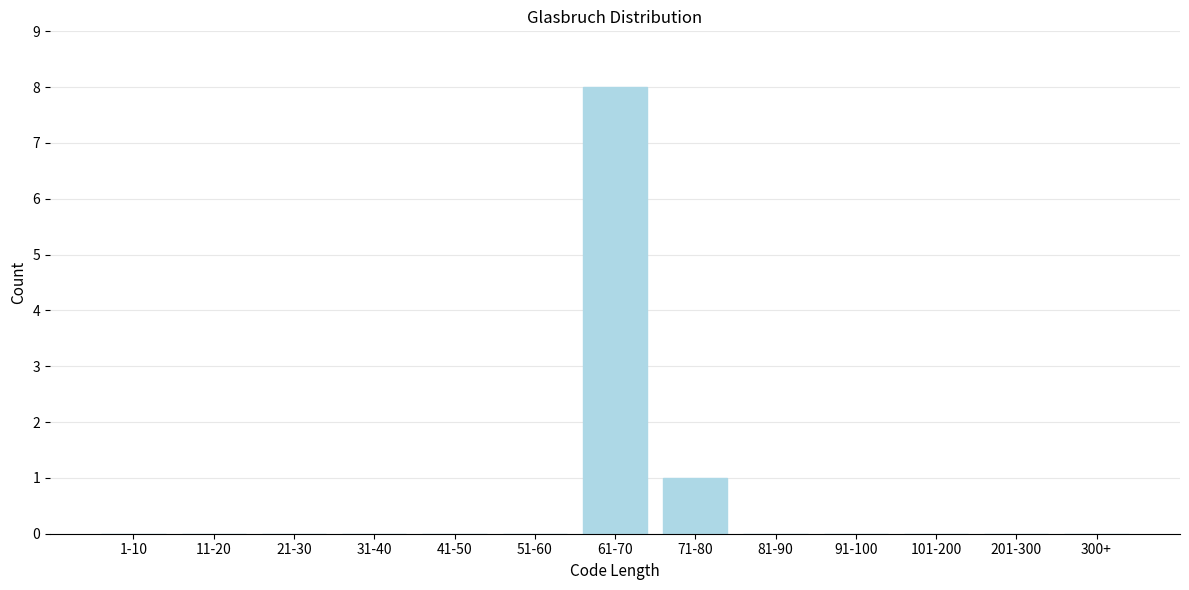

Reading left to right, list all the values displayed in this chart.

1-10=0	11-20=0	21-30=0	31-40=0	41-50=0	51-60=0	61-70=8	71-80=1	81-90=0	91-100=0	101-200=0	201-300=0	300+=0